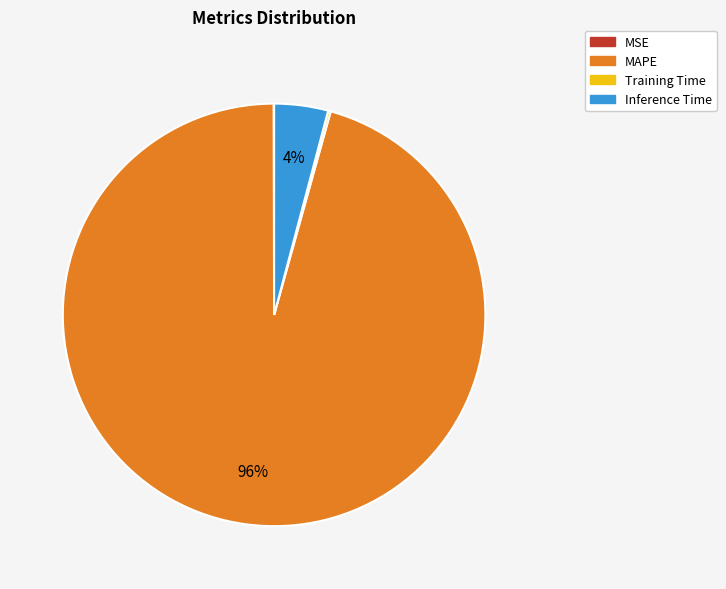

Which slice is the largest?

MAPE